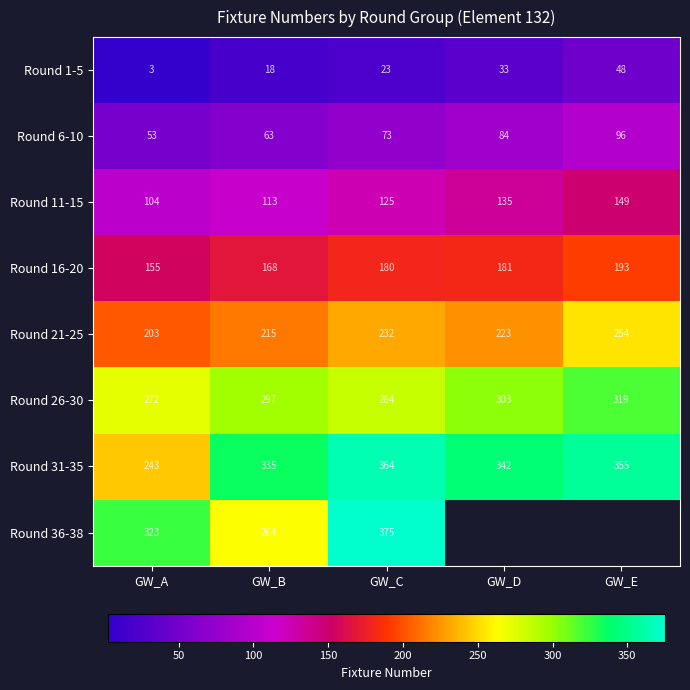

Between GW_C and GW_B, which is larger?

GW_C